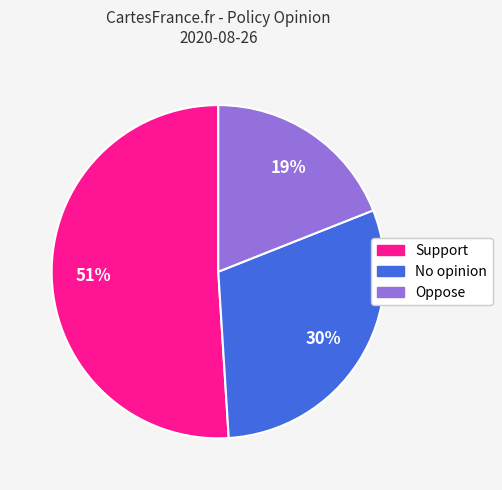

To the nearest percent, what is the combined percentage of Oppose and Support?

70%